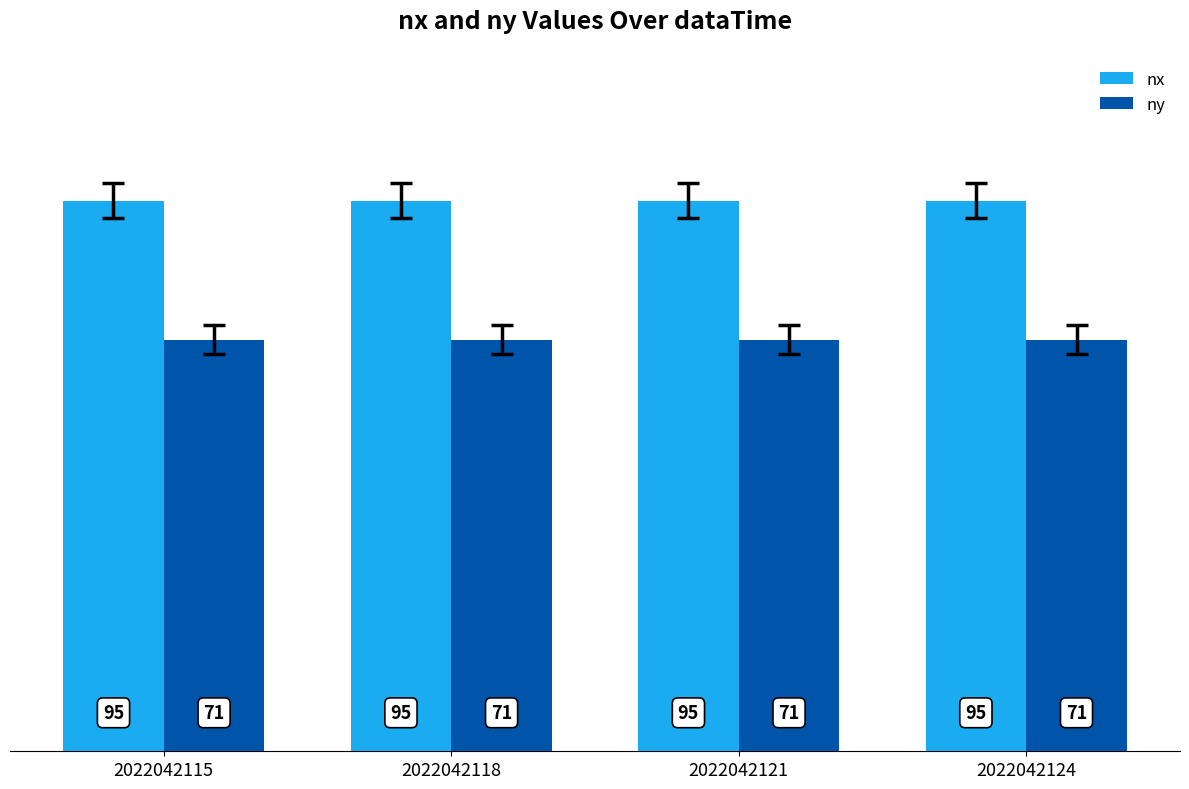

Is the value of nx at 2022042118 greater than the value of ny at 2022042115?

Yes